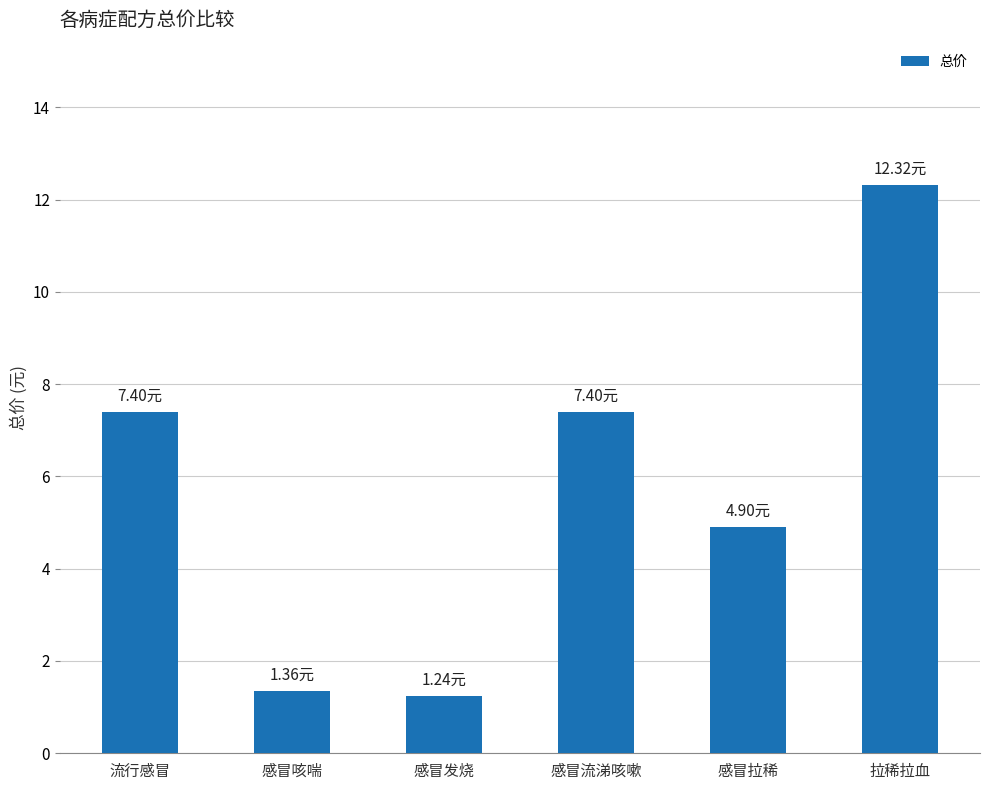

Does the chart contain stacked bars?

No